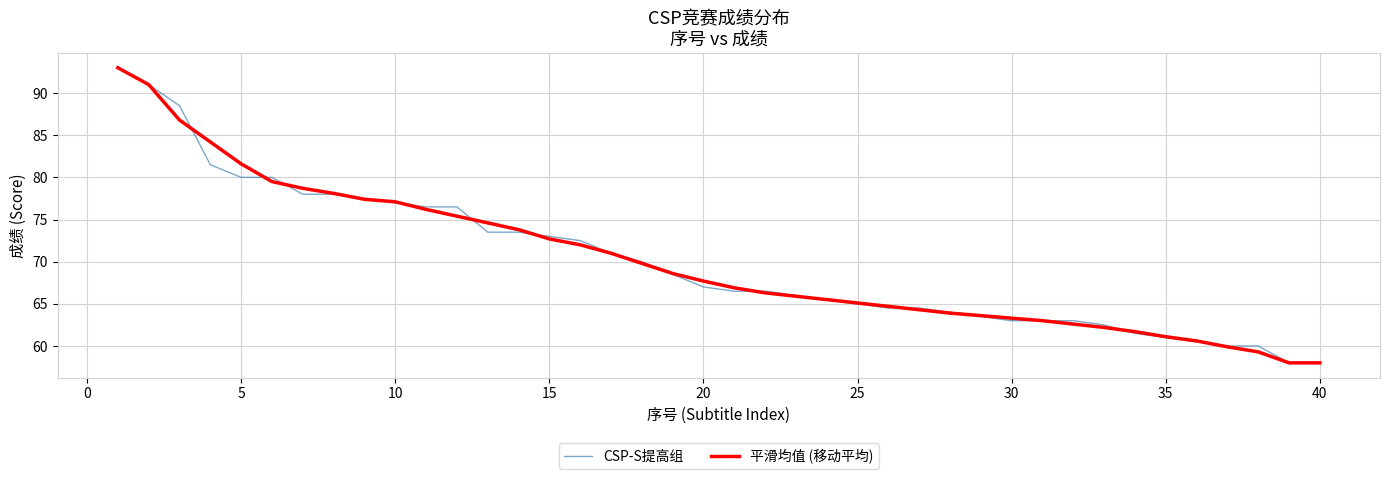

What is the maximum value shown in the chart?

93.0